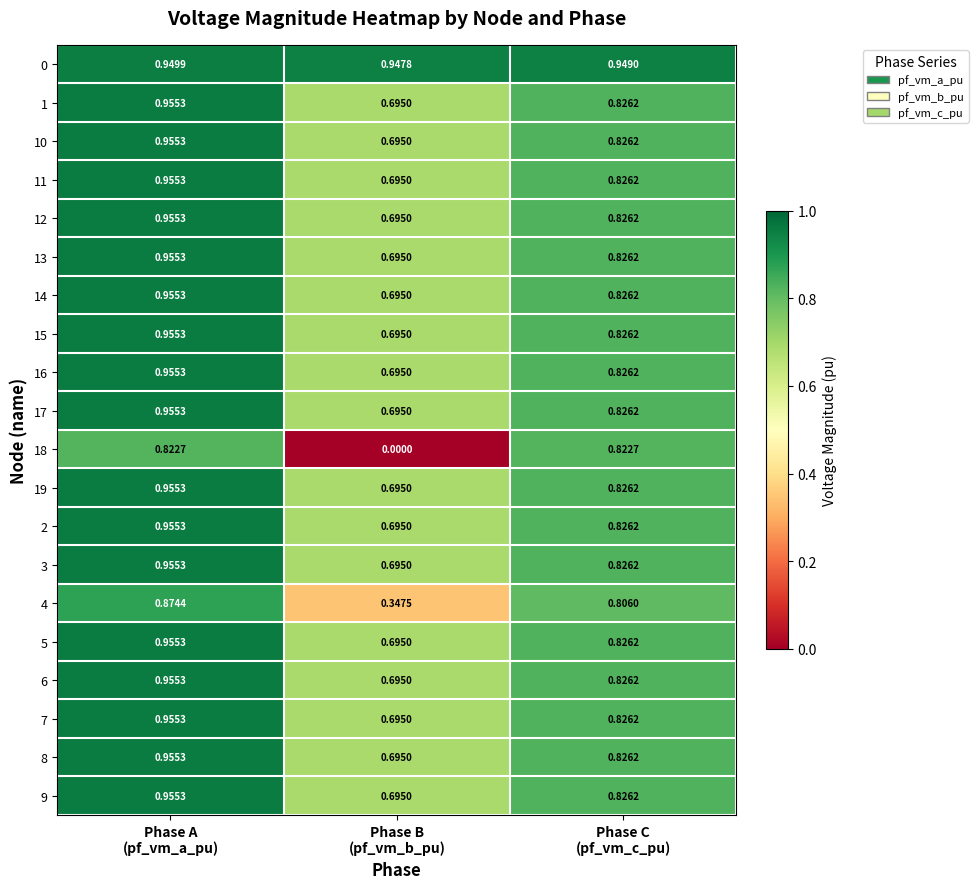

Which series has the widest spread of values?

18